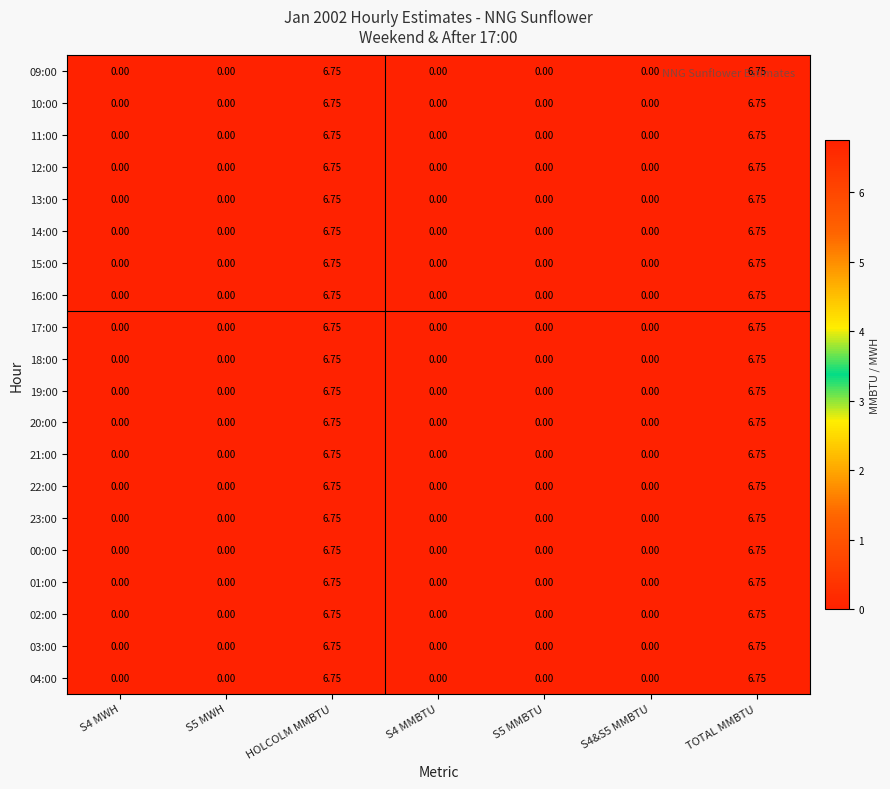

At which category is the sum across all series the highest?

HOLCOLM MMBTU